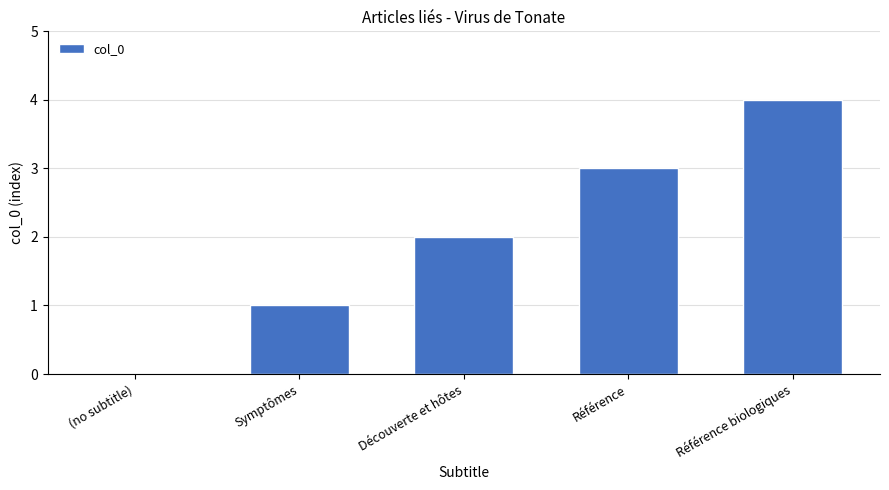

What is the sum of the values at Symptômes and Référence?

4